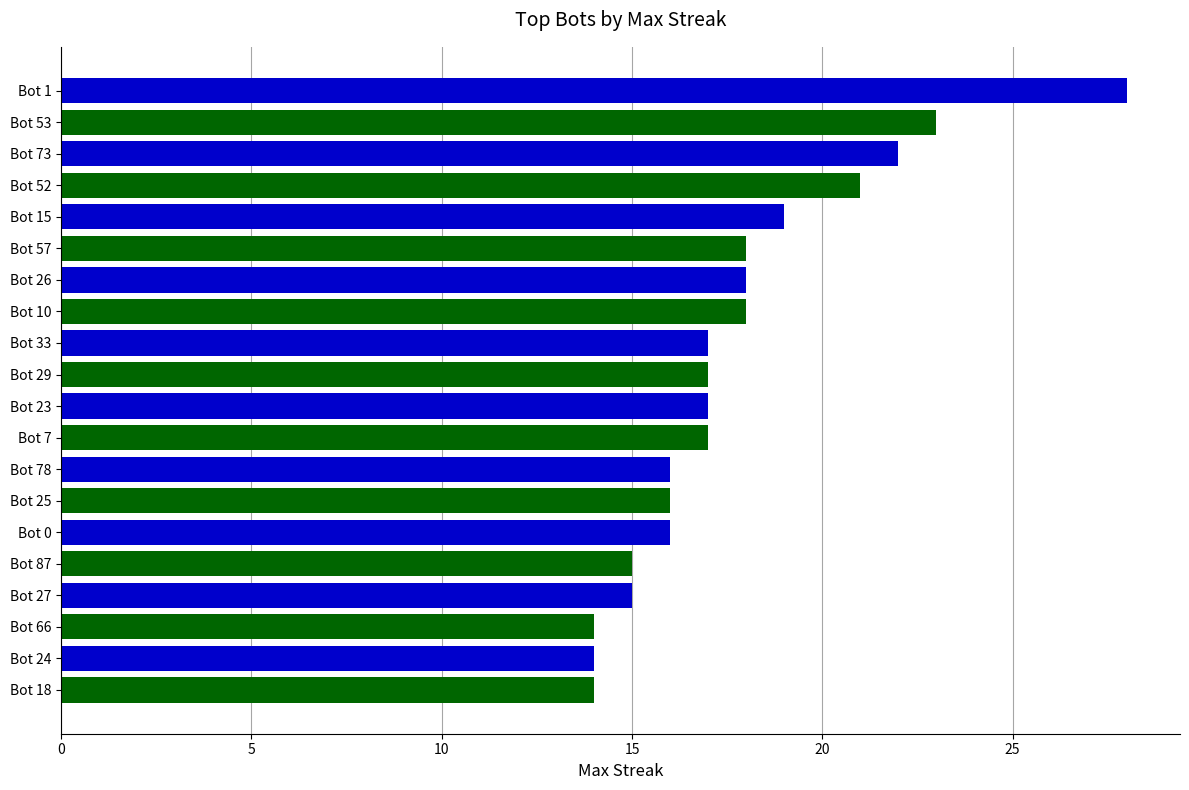

Read the value at Bot 66.

14